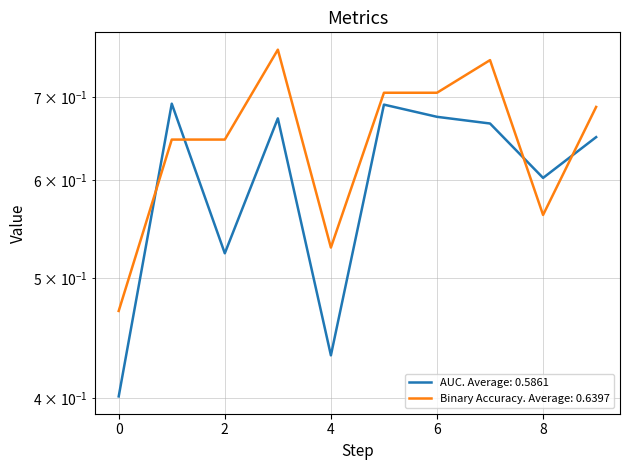

Rank the series by their maximum value, from lowest to highest.

AUC. Average: 0.5861, Binary Accuracy. Average: 0.6397